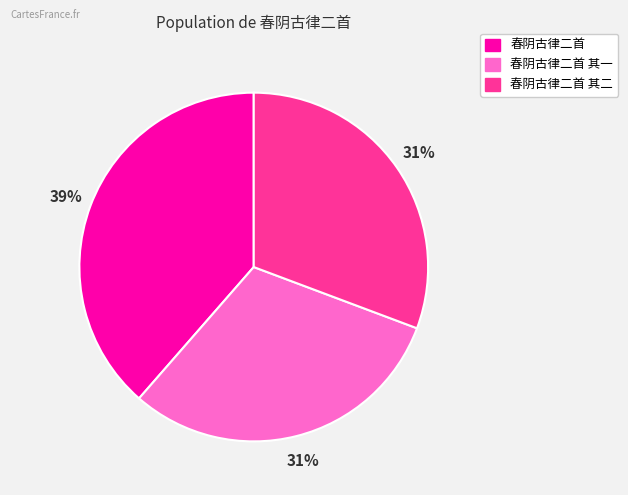

To the nearest percent, what is the average slice percentage?

33%